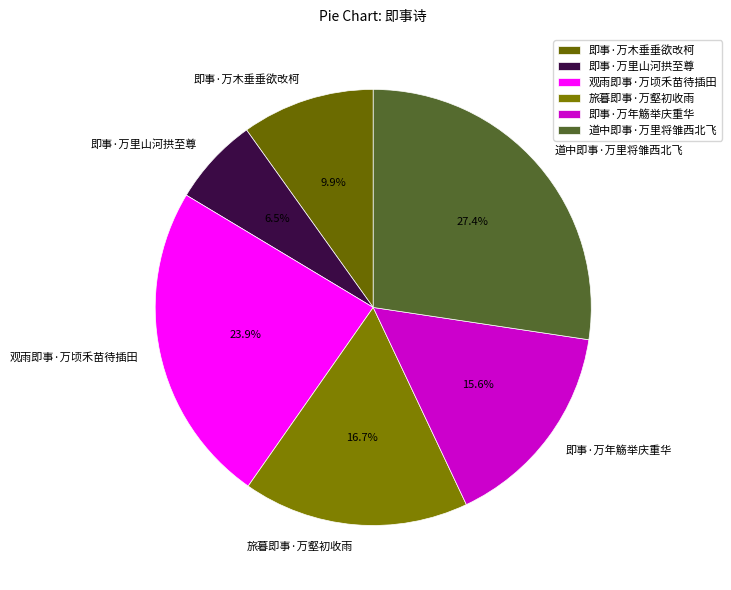

How many segments does this pie chart have?

6